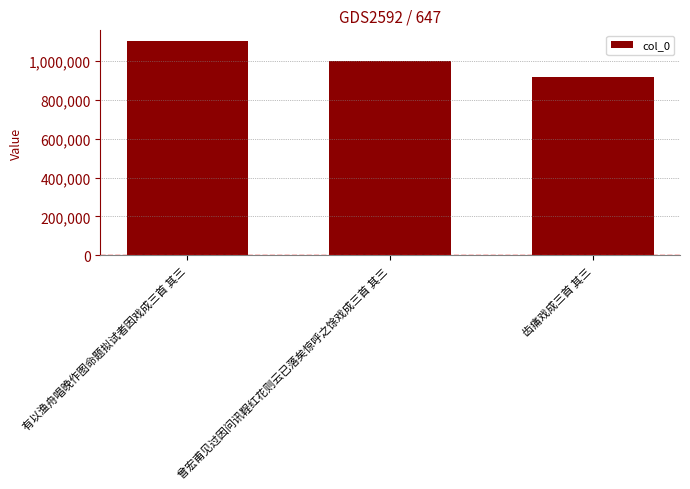

What is the approximate value at 曾宏甫见过因问讯鞓红花则云已落矣惊呼之馀戏成三首 其三, to the nearest 50?

1000750